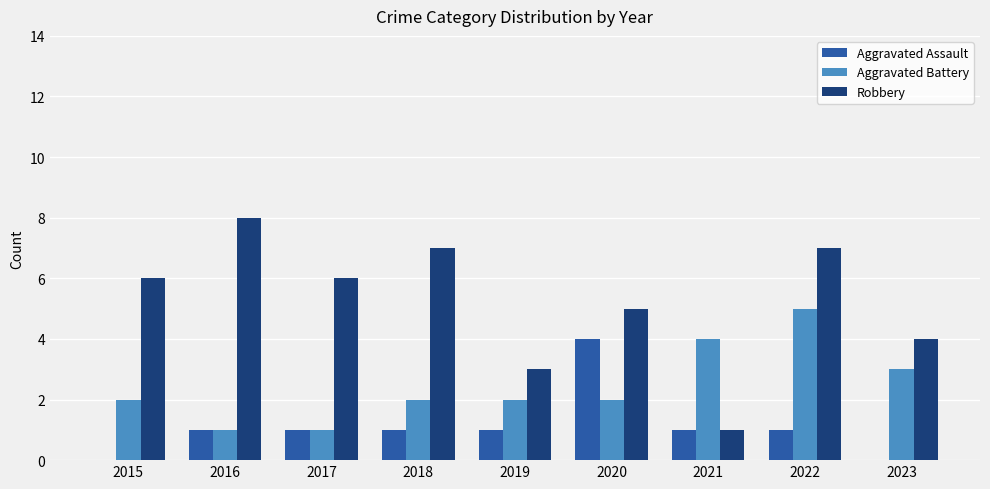

Which label corresponds to the largest value in the chart?

2016